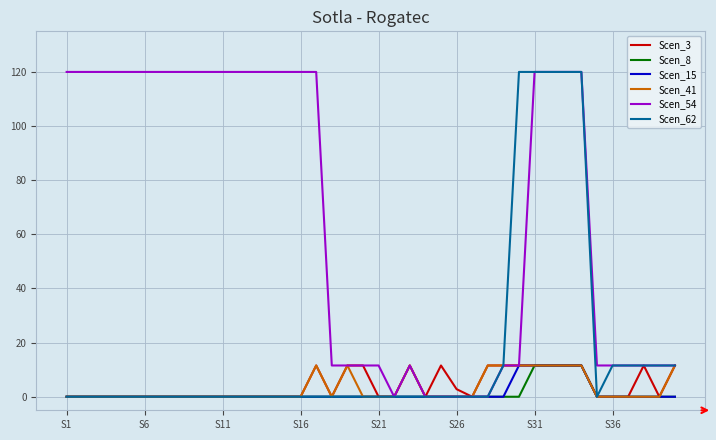

What are all the series names shown in the legend?

Scen_3, Scen_8, Scen_15, Scen_41, Scen_54, Scen_62